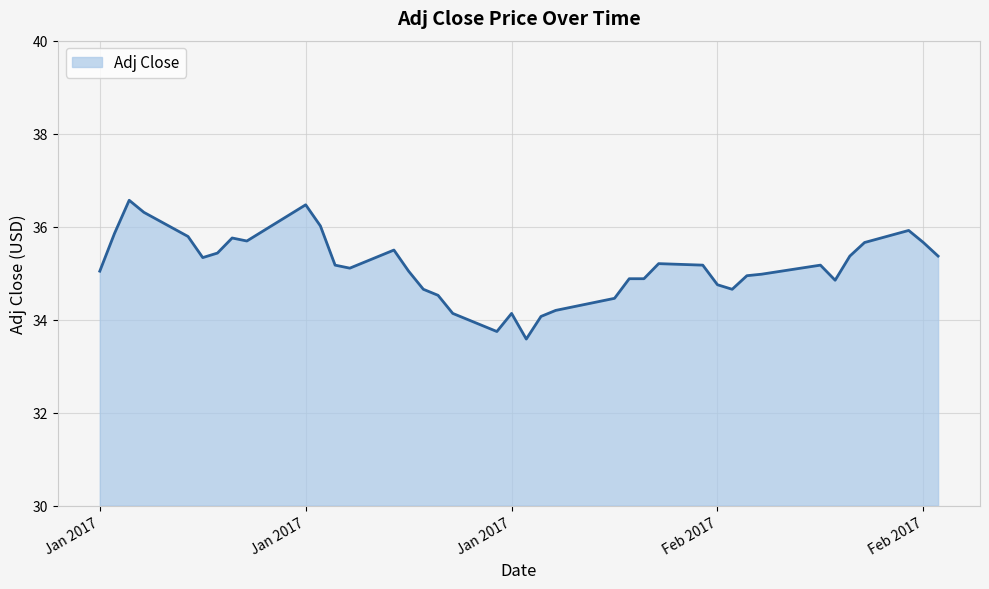

What is the difference between the maximum and minimum values?

3.0